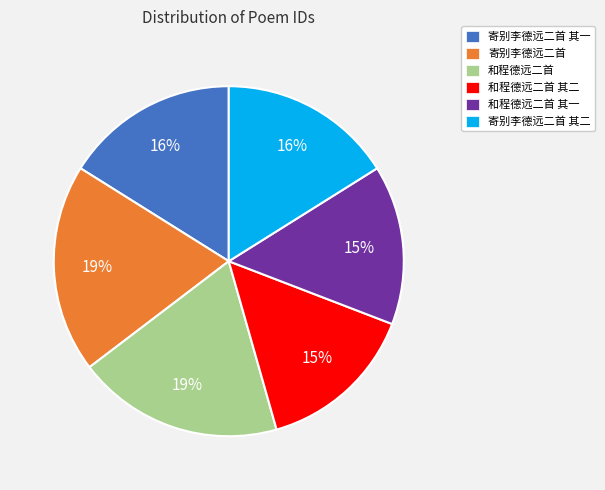

How many segments does this pie chart have?

6